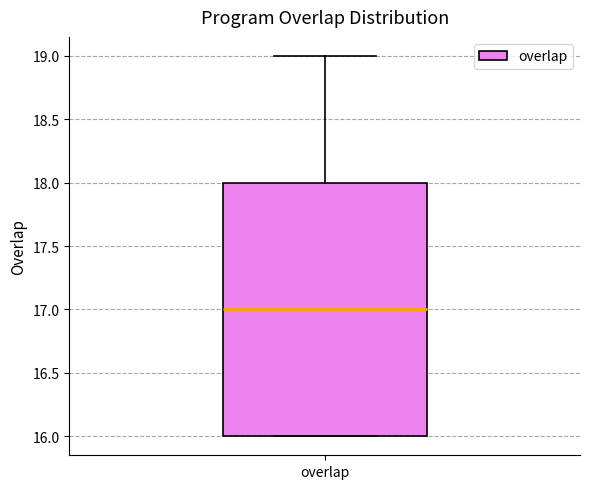

Where is the upper edge of the box for overlap on the y-axis? The values are not printed on the chart, so give them approximately, as read against the axis.

18